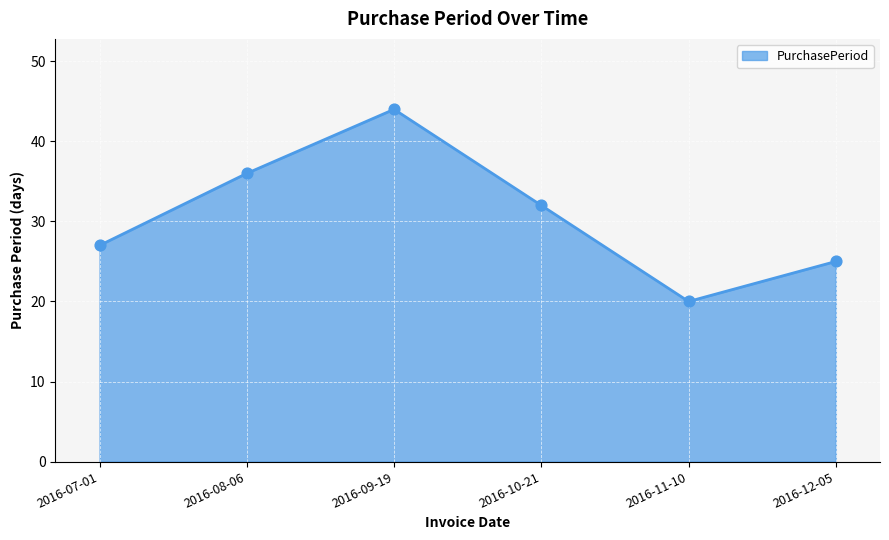

What is the change in value from 2016-09-19 to 2016-10-21?

-12